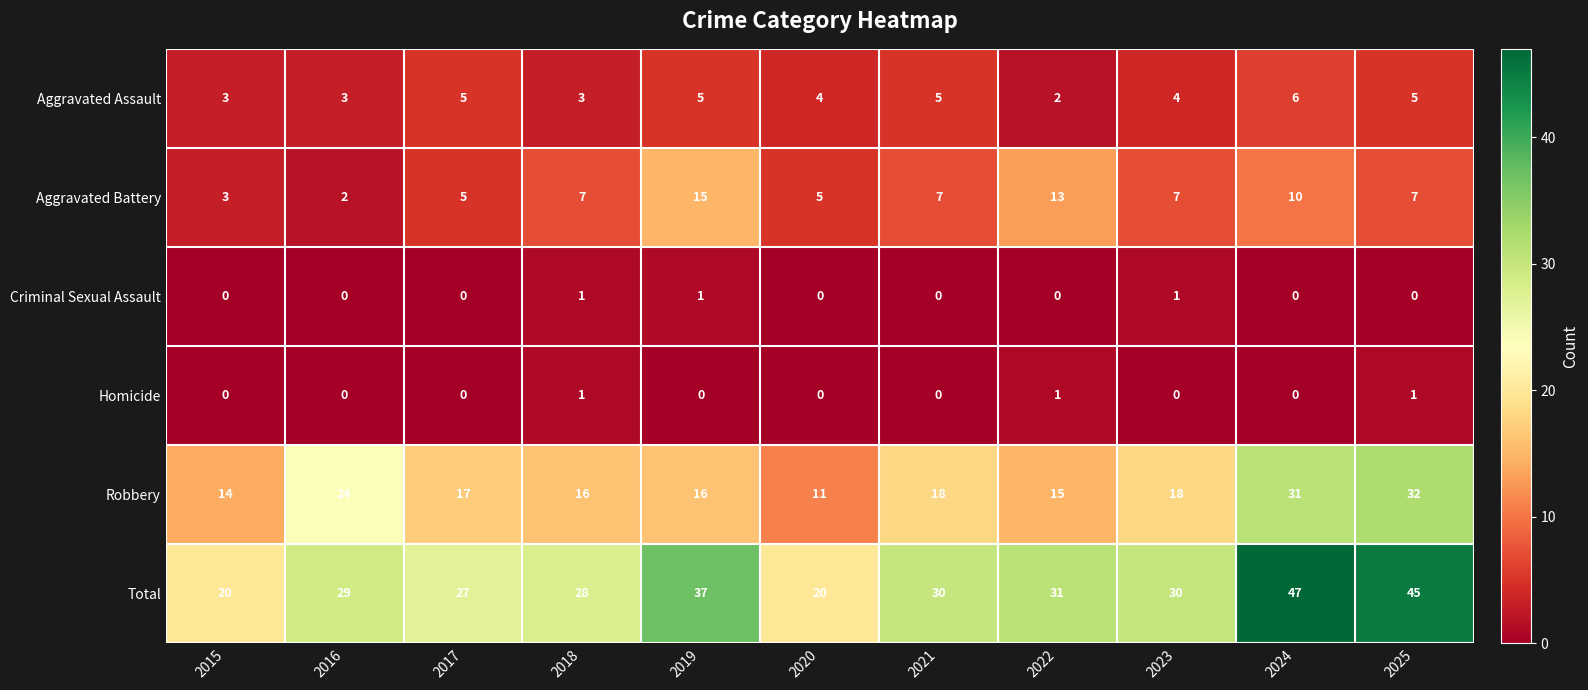

Between 2015 and 2020, which series saw the biggest shift?

Robbery